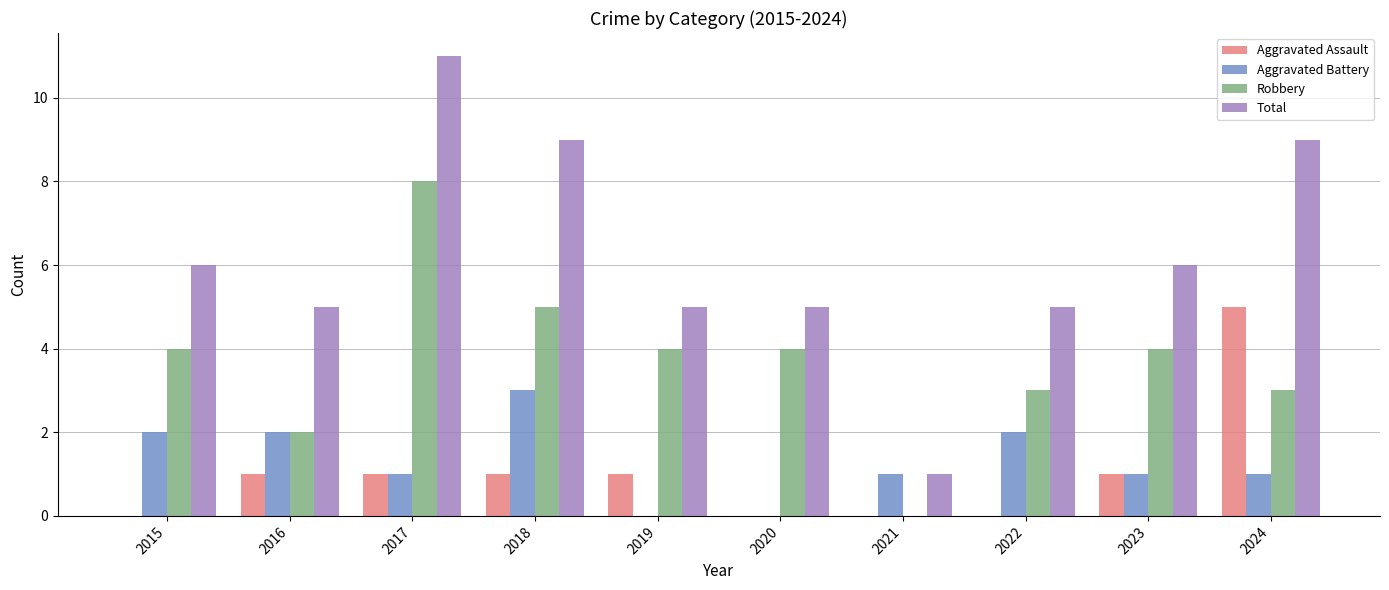

What is the sum of all Aggravated Battery values?

13